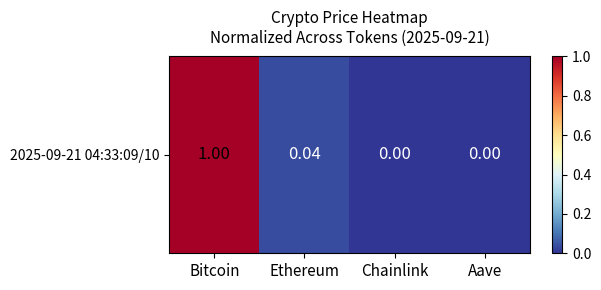

Reading left to right, what are all the values shown in this chart?

Bitcoin=1.0	Ethereum=0.0	Chainlink=0.0	Aave=0.0